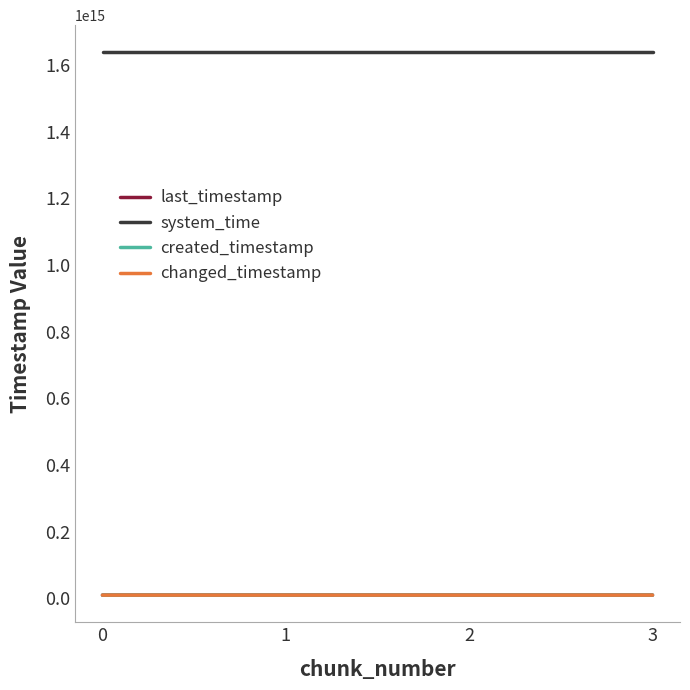

Does the chart have visible grid lines?

No